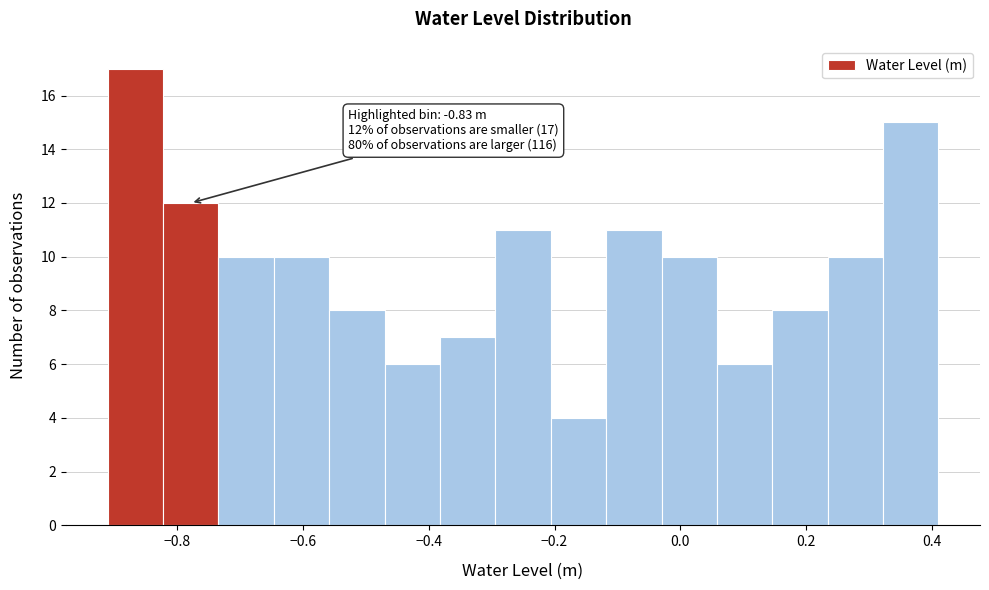

Over which range of the x-axis is the bar tallest?

-0.910 to -0.822